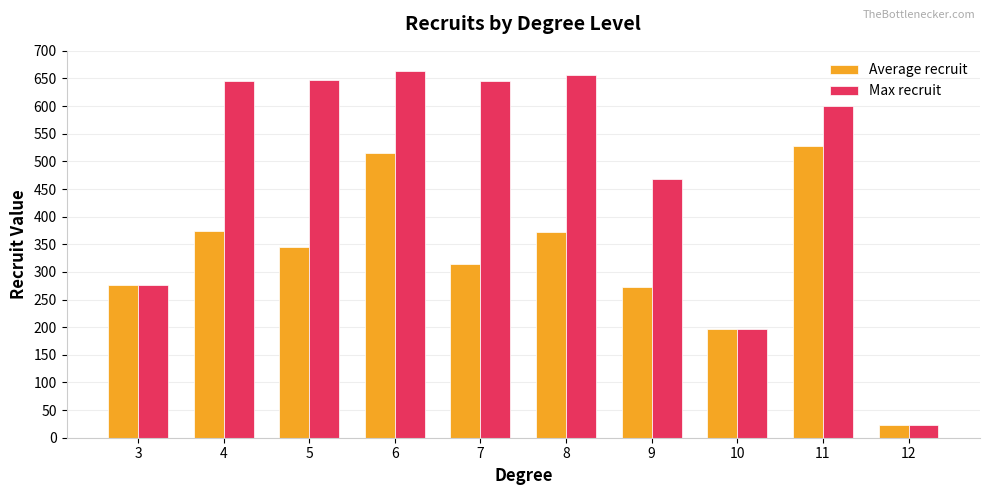

Rank the series by their average value, from highest to lowest.

Max recruit, Average recruit